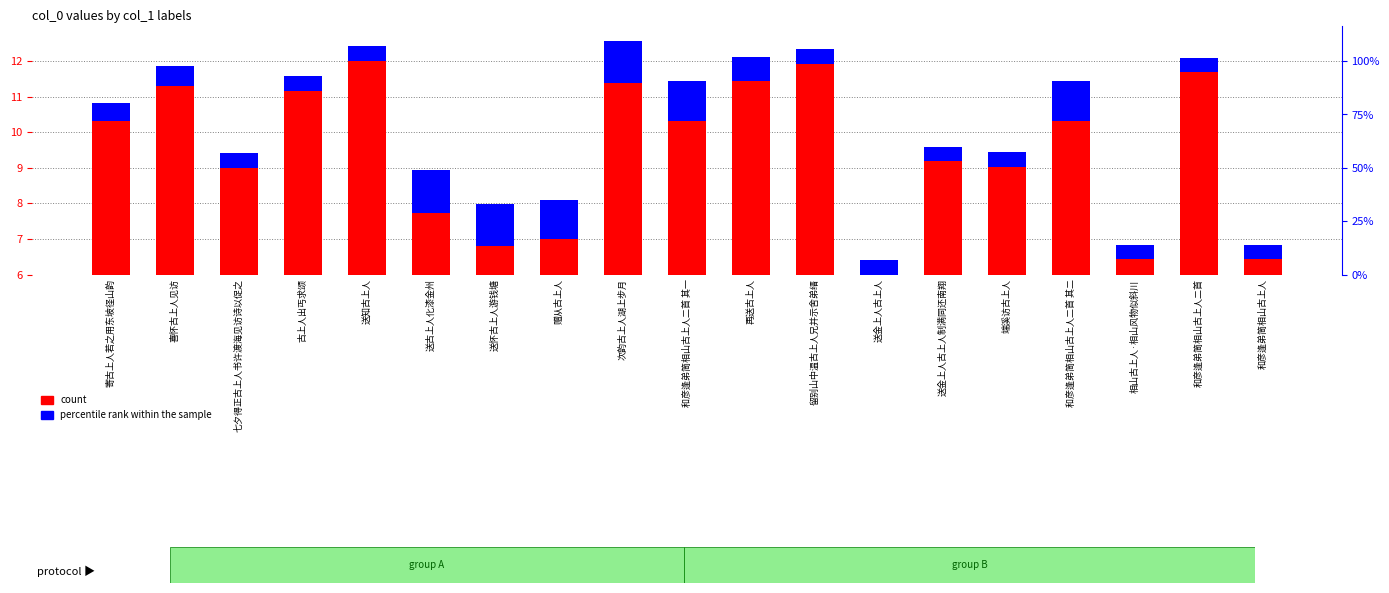

List the series in order of their peak value, lowest first.

percentile rank within the sample, count